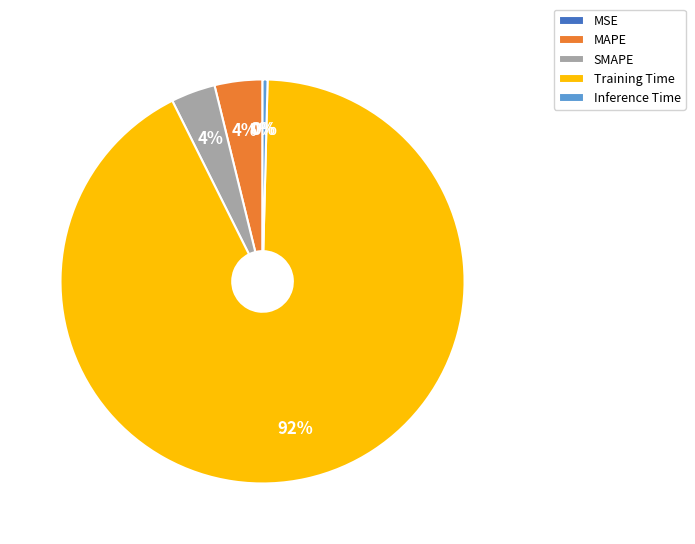

Which has a higher value, MAPE or Inference Time?

MAPE